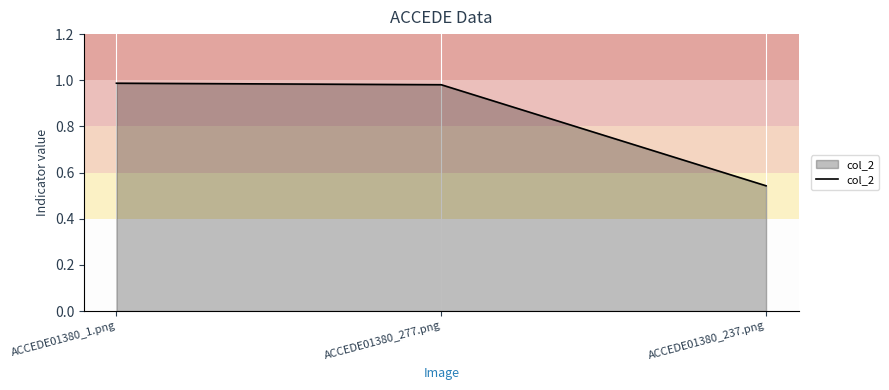

Does the chart display data point markers on the line(s)?

No